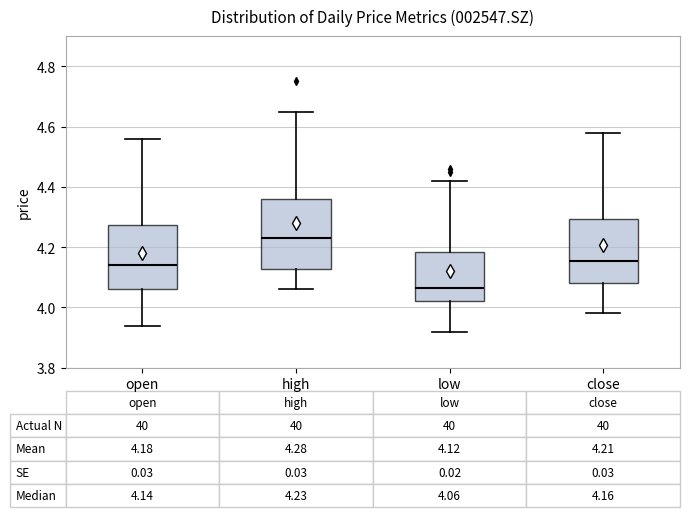

Which box's median line is the highest?

high